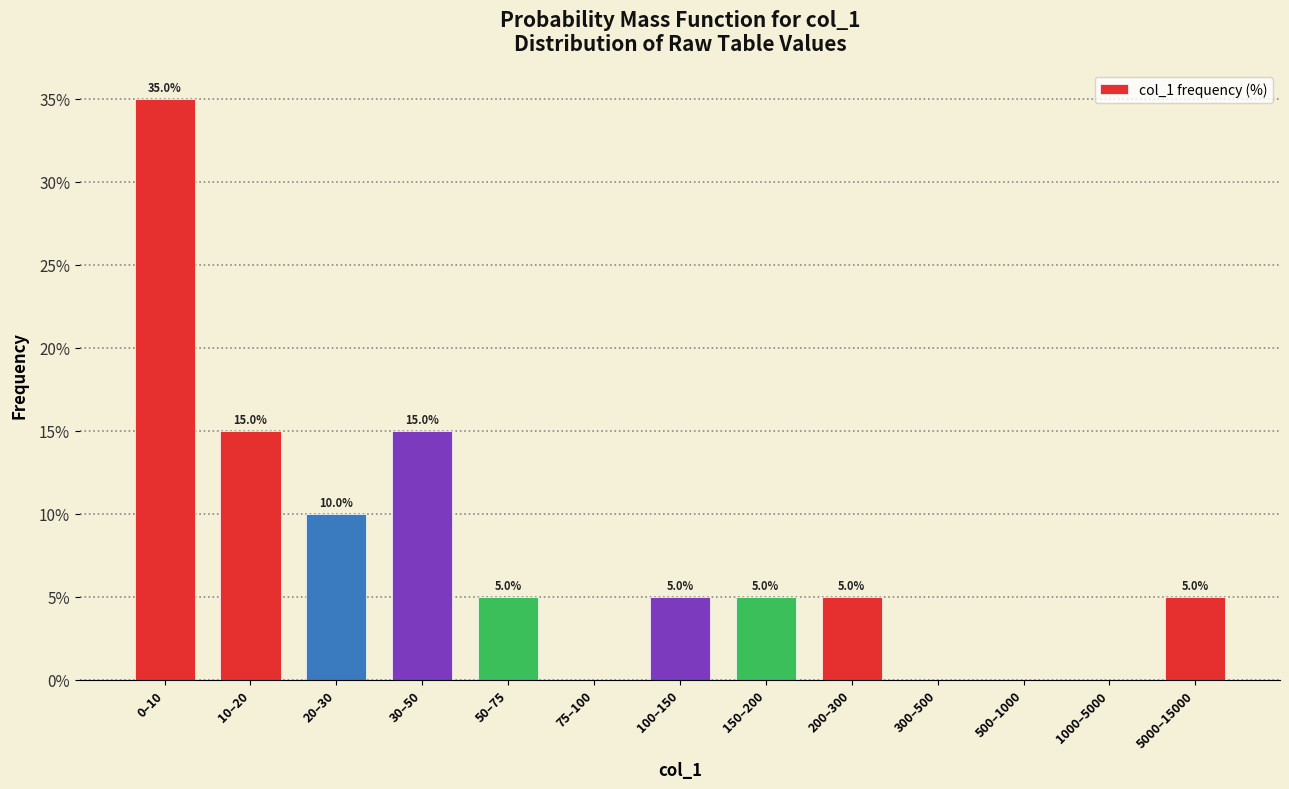

Reading left to right, list all the values displayed in this chart.

0–10=35	10–20=15	20–30=10	30–50=15	50–75=5	75–100=0	100–150=5	150–200=5	200–300=5	300–500=0	500–1000=0	1000–5000=0	5000–15000=5